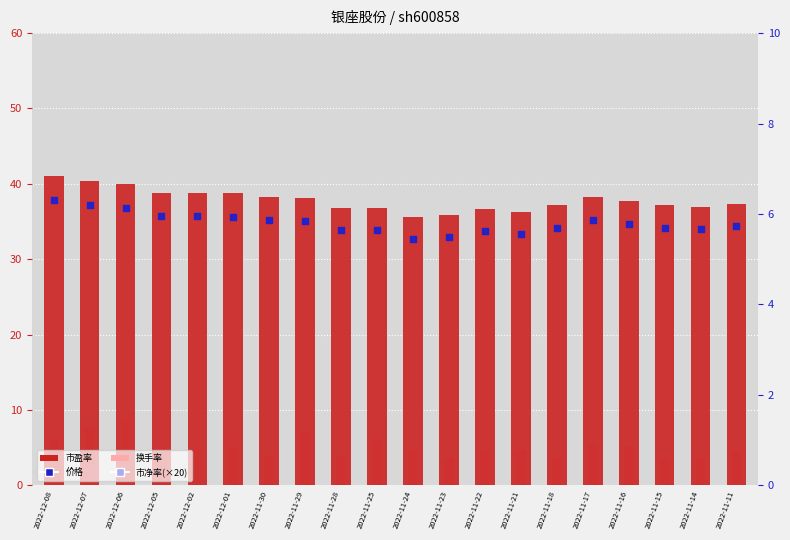

Which series contains the lowest Y value?

换手率